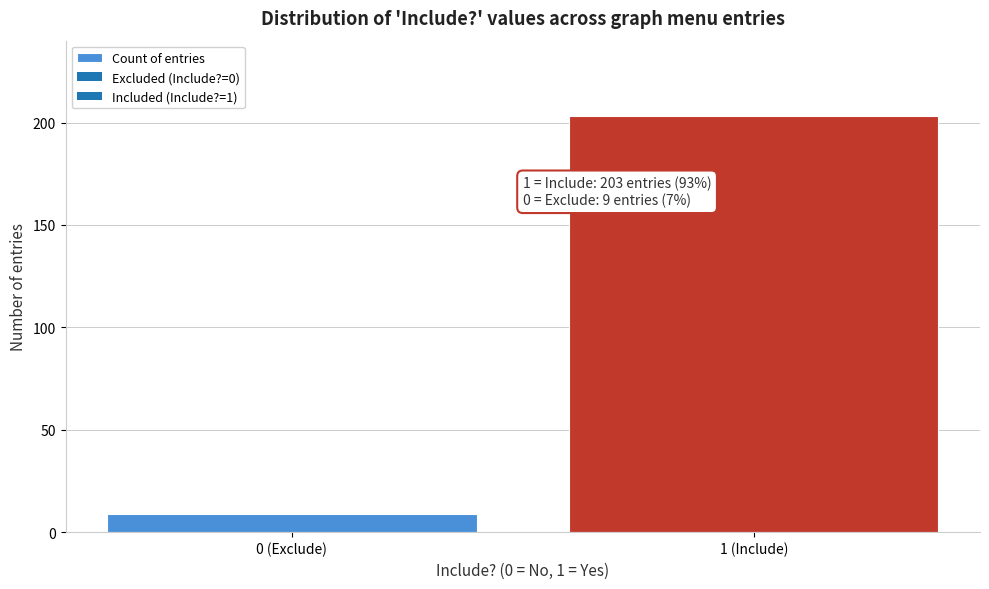

Reading right to left, transcribe all the data shown in this chart.

1 (Include)=203	0 (Exclude)=9